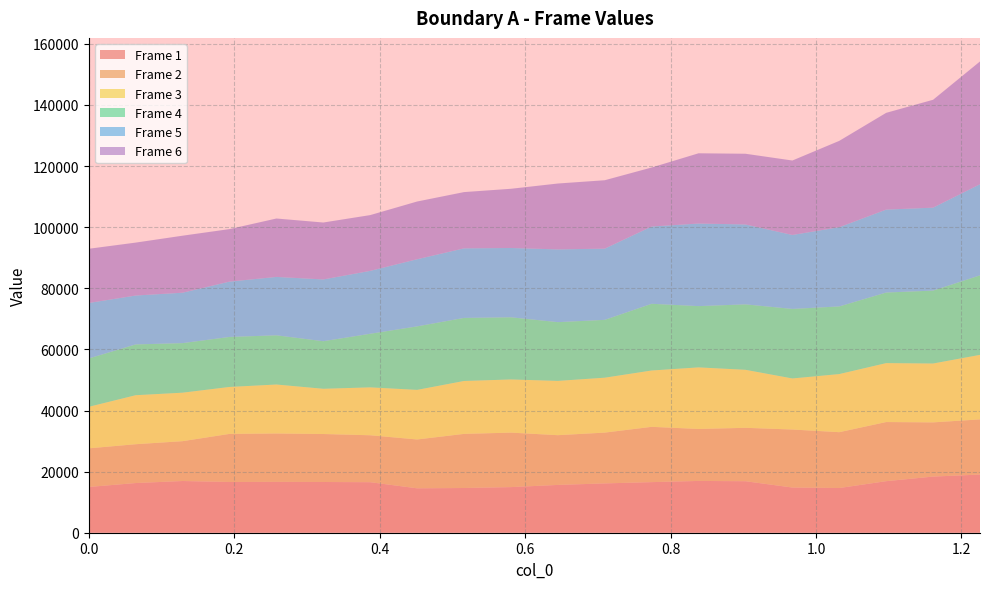

Reading left to right, extract all data points from this chart.

Frame 1: 14976.0	16258.5	16925.7	16604.9	16643.3	16602.2	16533.8	14535.5	14636.0	14930.6	15644.1	16144.3	16558.9	16950.4	16856.6	14789.0	14631.3	16874.0	18375.1	19040.3
Frame 2: 12639.0	12709.5	13036.1	15739.7	15828.5	15704.2	15365.7	15983.0	17712.3	17829.0	16279.4	16621.1	18096.5	17006.7	17478.1	18987.0	18276.4	19350.8	17737.4	18053.3
Frame 3: 13595.0	16040.8	15875.2	15365.9	16039.7	14806.0	15679.1	16234.9	17319.4	17404.1	17771.7	17977.8	18440.6	20159.3	18988.7	16716.3	19023.3	19291.5	19270.3	21118.8
Frame 4: 15826.0	16619.3	16218.7	16366.9	16104.3	15566.1	17540.6	20782.7	20638.0	20347.6	19225.9	18928.3	21834.5	20051.6	21420.0	22755.0	22133.4	23096.3	23868.1	26022.2
Frame 5: 18163.0	16007.4	16499.2	18112.3	19109.0	20219.1	20585.8	21975.1	22770.2	22684.6	23811.8	23312.6	25288.9	27027.5	26152.7	24212.1	25930.8	27147.2	27145.9	29830.3
Frame 6: 17738.0	17322.2	18662.2	17186.4	19115.3	18634.2	18253.8	18894.5	18412.1	19376.4	21562.2	22385.7	19316.0	22994.5	23142.8	24363.3	28262.4	31668.9	35309.1	40182.9